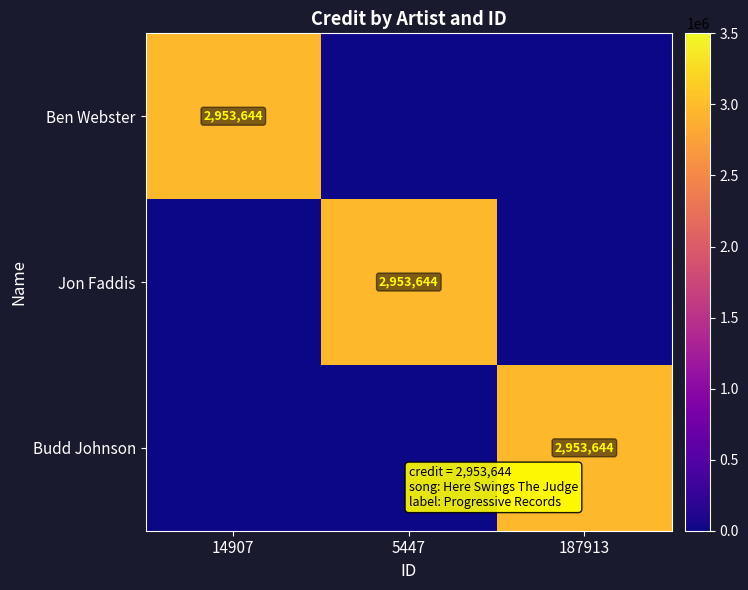

True or false: Jon Faddis has a value of 2953644 at 5447.

True